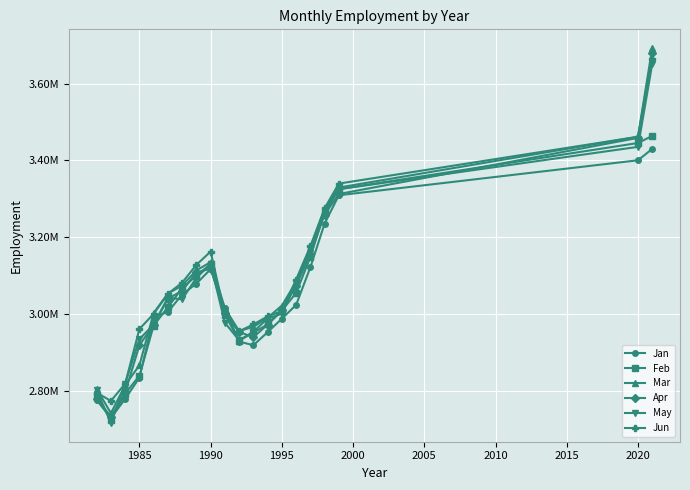

The Jun series shows 4453552 at 1995. True or false?

False